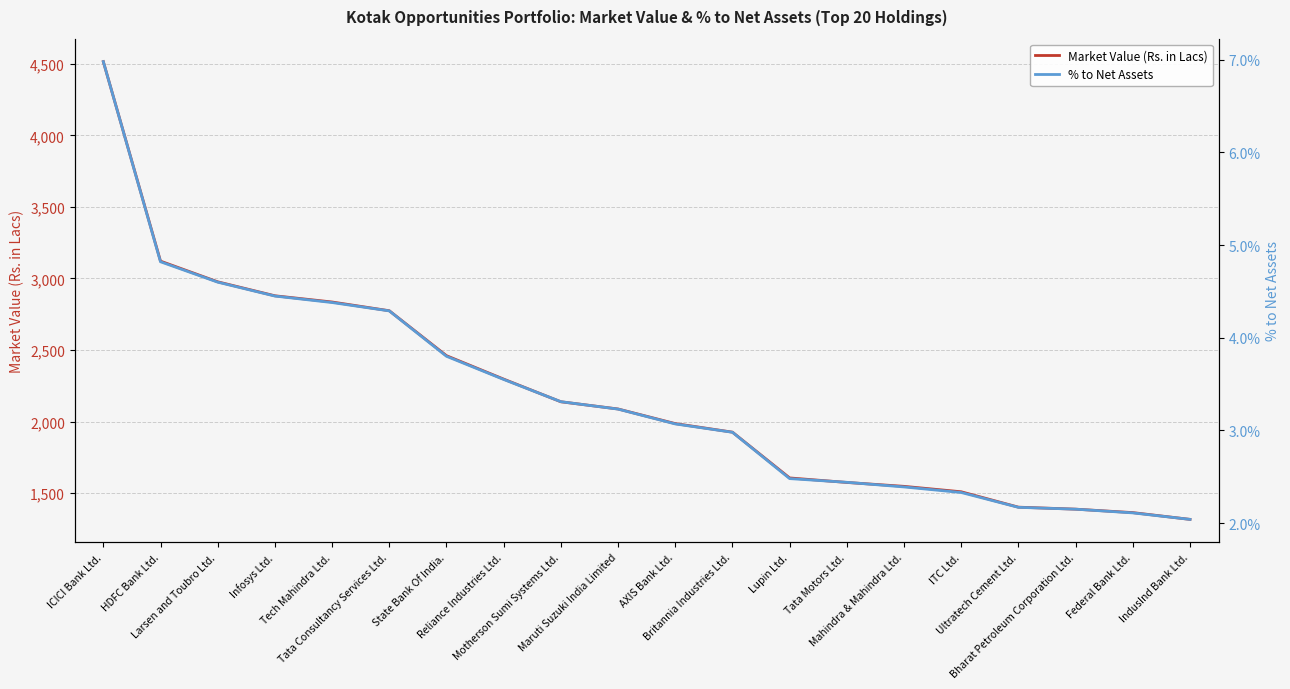

List the series in order of their overall mean, lowest first.

% to Net Assets, Market Value (Rs. in Lacs)